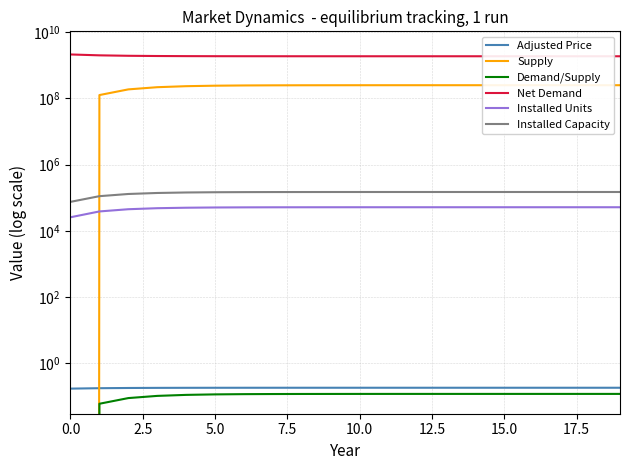

At how many categories does at least one series exceed 1245299695?

20